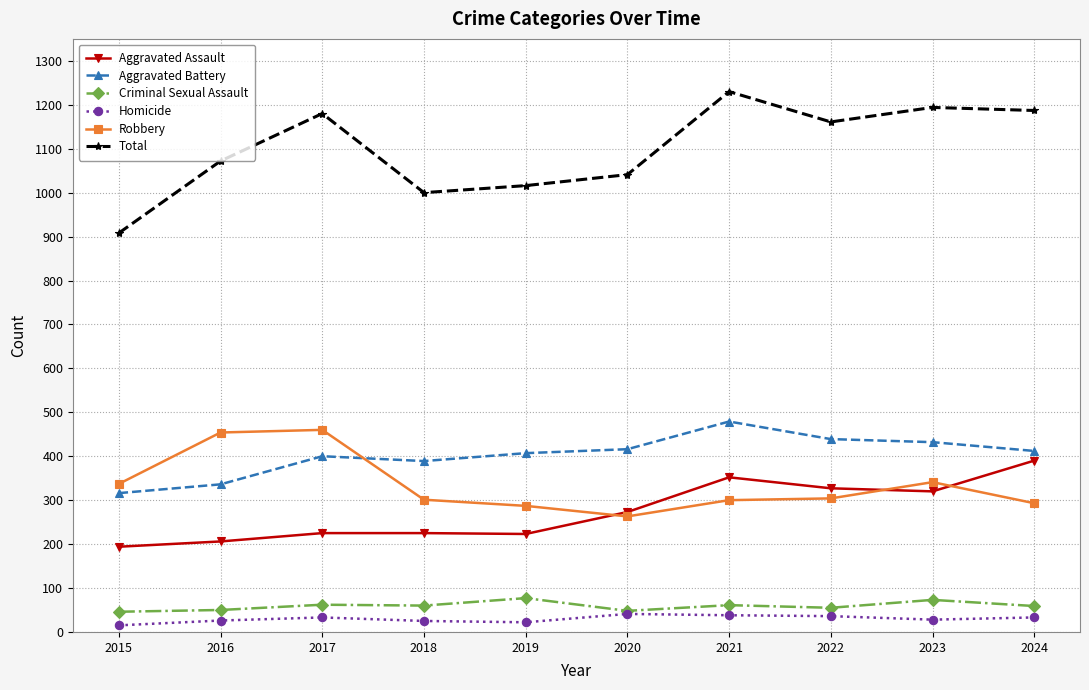

What is the total value across all series at 2016?

2144